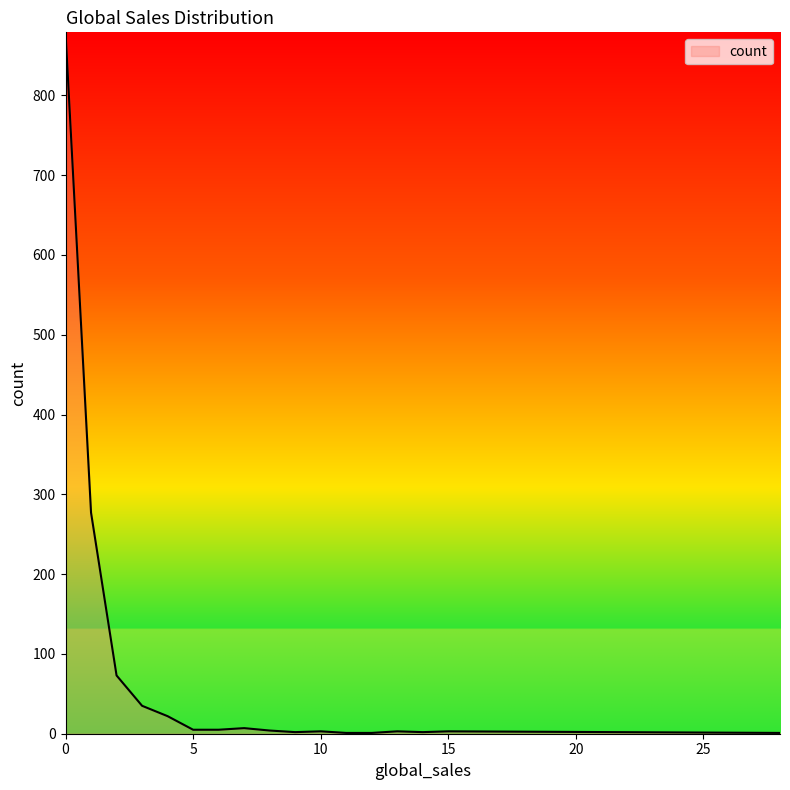

What is the difference between the maximum and minimum values?

878